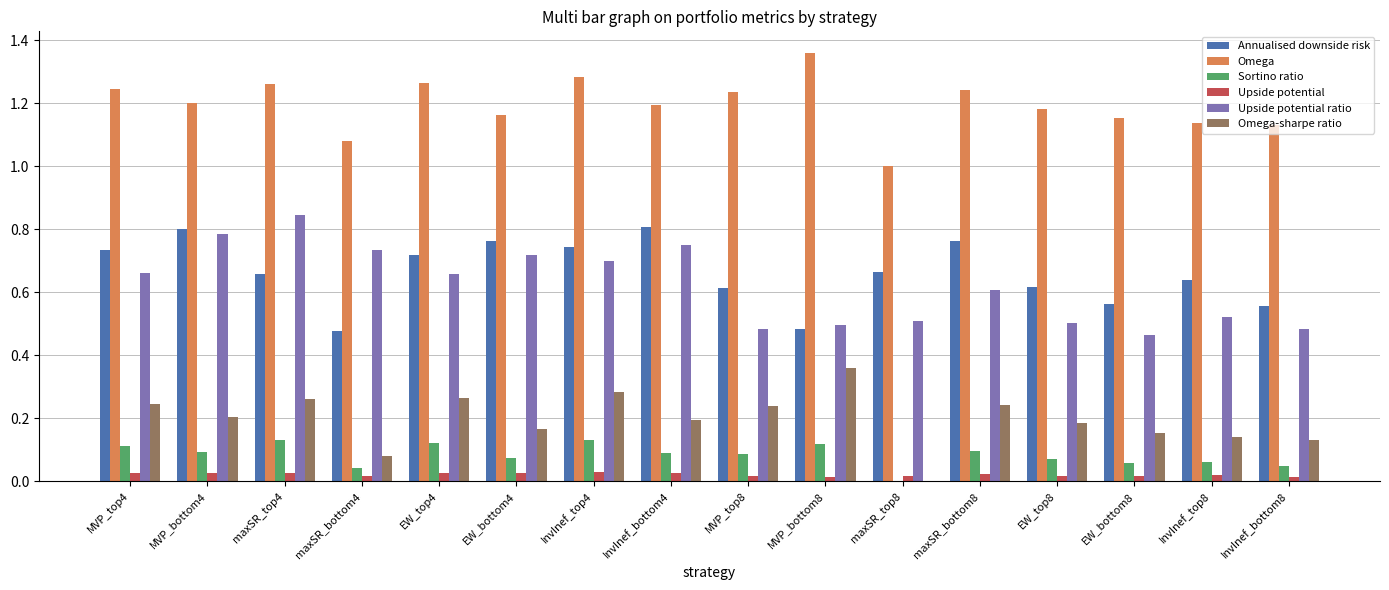

What are all the series names shown in the legend?

Annualised downside risk, Omega, Sortino ratio, Upside potential, Upside potential ratio, Omega-sharpe ratio